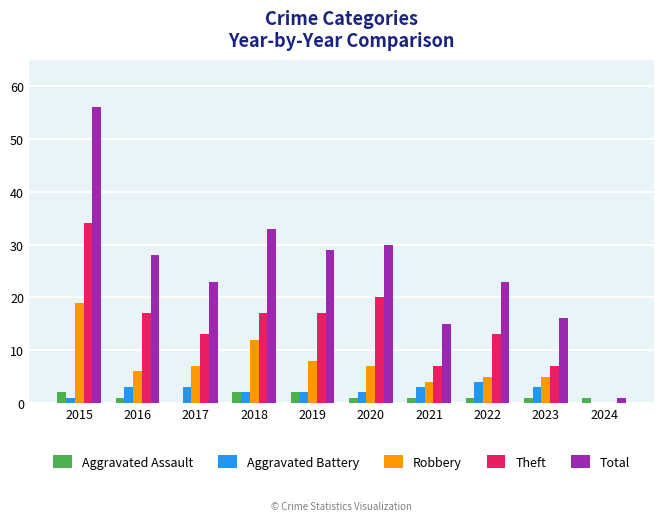

Reading left to right, what are all the values shown in this chart?

Aggravated Assault: 2	1	0	2	2	1	1	1	1	1
Aggravated Battery: 1	3	3	2	2	2	3	4	3	0
Robbery: 19	6	7	12	8	7	4	5	5	0
Theft: 34	17	13	17	17	20	7	13	7	0
Total: 56	28	23	33	29	30	15	23	16	1